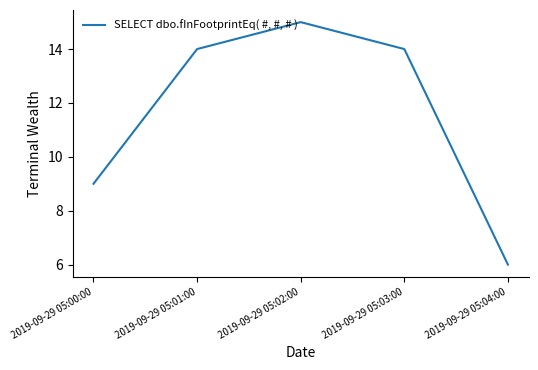

How many categories are shown in the chart?

5